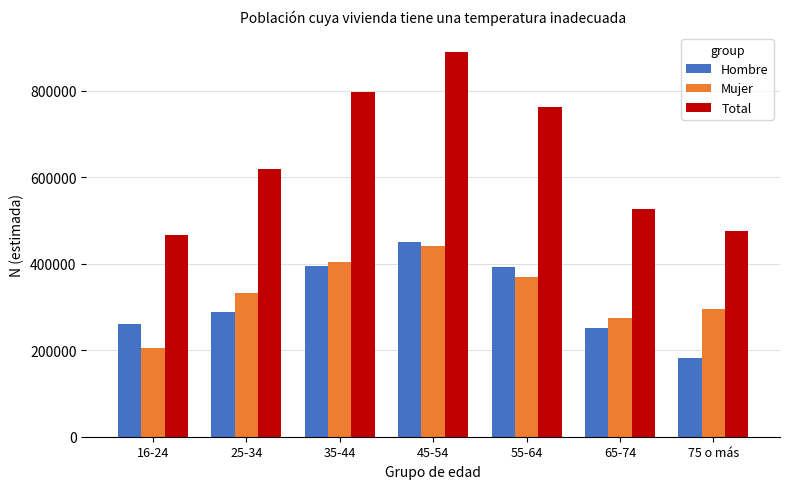

The value of Mujer at 16-24 is 205703. True or false?

True